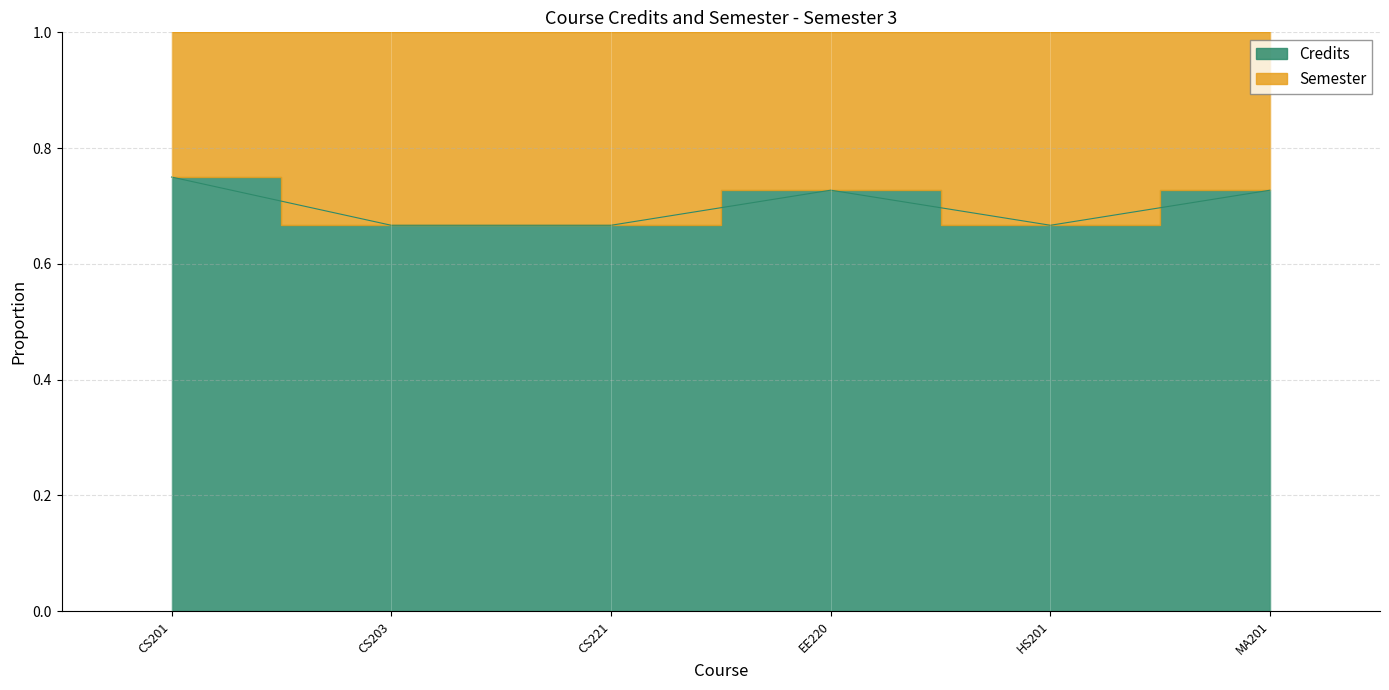

Reading left to right, transcribe all the data shown in this chart.

CS201=0.8	CS203=0.7	CS221=0.7	EE220=0.7	HS201=0.7	MA201=0.7